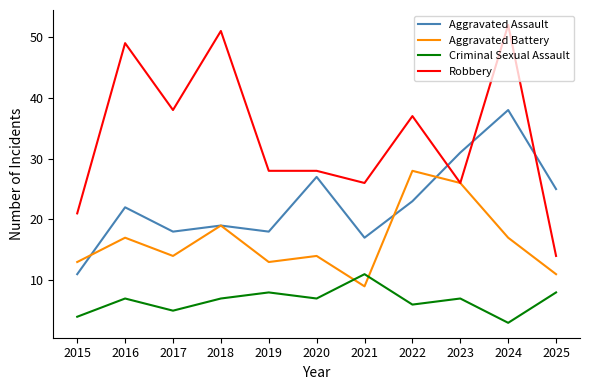

Reading right to left, what are all the values shown in this chart?

Aggravated Assault: 2025=25	2024=38	2023=31	2022=23	2021=17	2020=27	2019=18	2018=19	2017=18	2016=22	2015=11
Aggravated Battery: 2025=11	2024=17	2023=26	2022=28	2021=9	2020=14	2019=13	2018=19	2017=14	2016=17	2015=13
Criminal Sexual Assault: 2025=8	2024=3	2023=7	2022=6	2021=11	2020=7	2019=8	2018=7	2017=5	2016=7	2015=4
Robbery: 2025=14	2024=52	2023=26	2022=37	2021=26	2020=28	2019=28	2018=51	2017=38	2016=49	2015=21